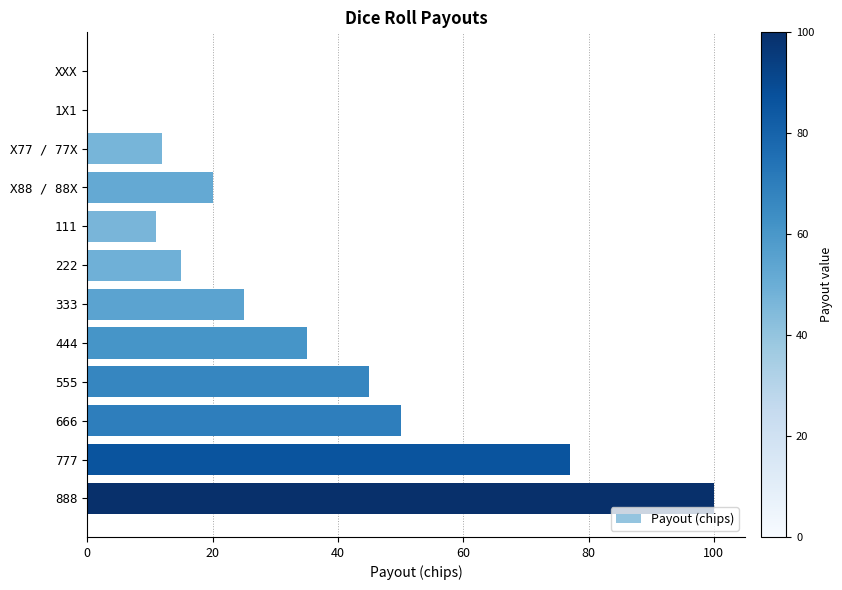

How many data points does each series have?

12